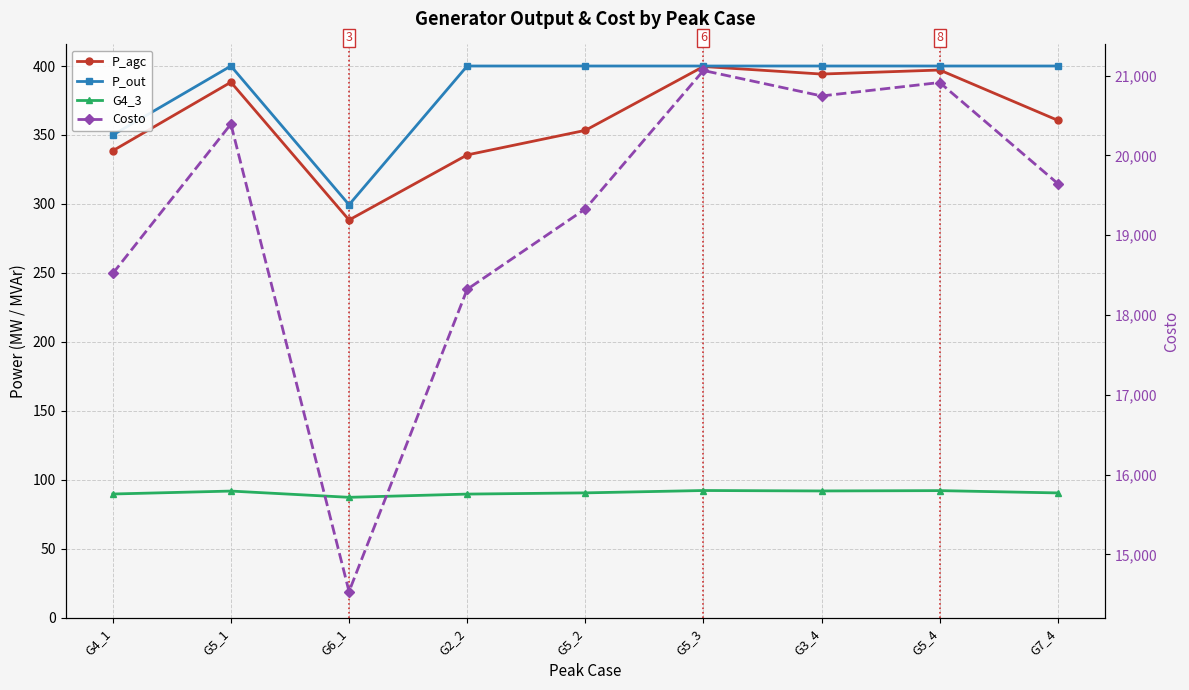

Reading left to right, transcribe all the data shown in this chart.

P_agc: 338.5	388.3	288.3	335.5	353.3	399.6	394.2	397.1	360.6
P_out: 350.0	400.0	299.4	400.0	400.0	400.0	400.0	400.0	400.0
G4_3: 89.6	91.8	87.2	89.6	90.4	92.2	91.8	92.1	90.4
Costo: 18519.9	20392.6	14533.8	18321.3	19328.9	21064.0	20744.9	20913.3	19646.2